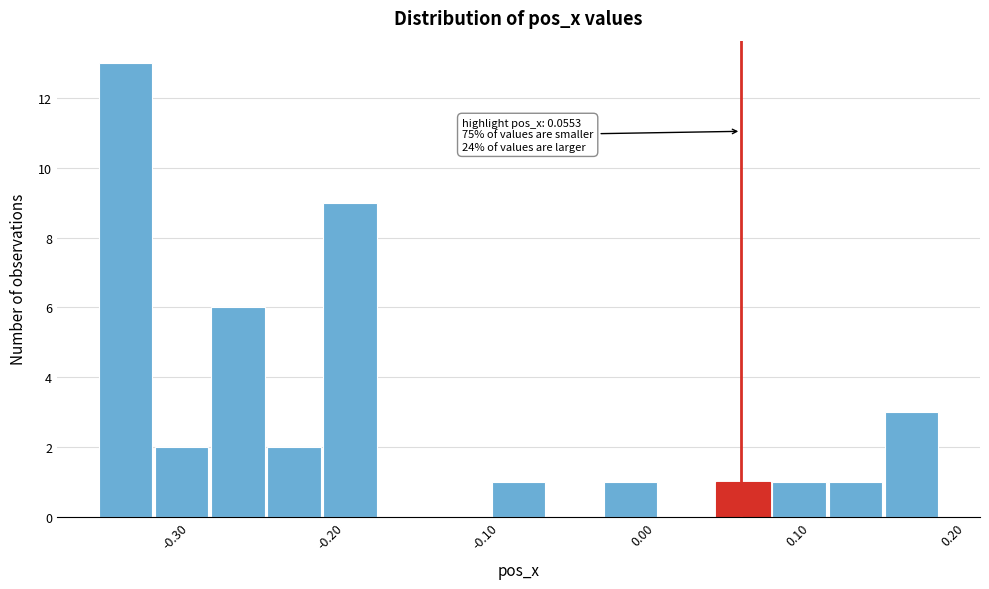

Around what value on the x-axis is the tallest bar? Give the approximate position of its centre, as read against the axis.

-0.34